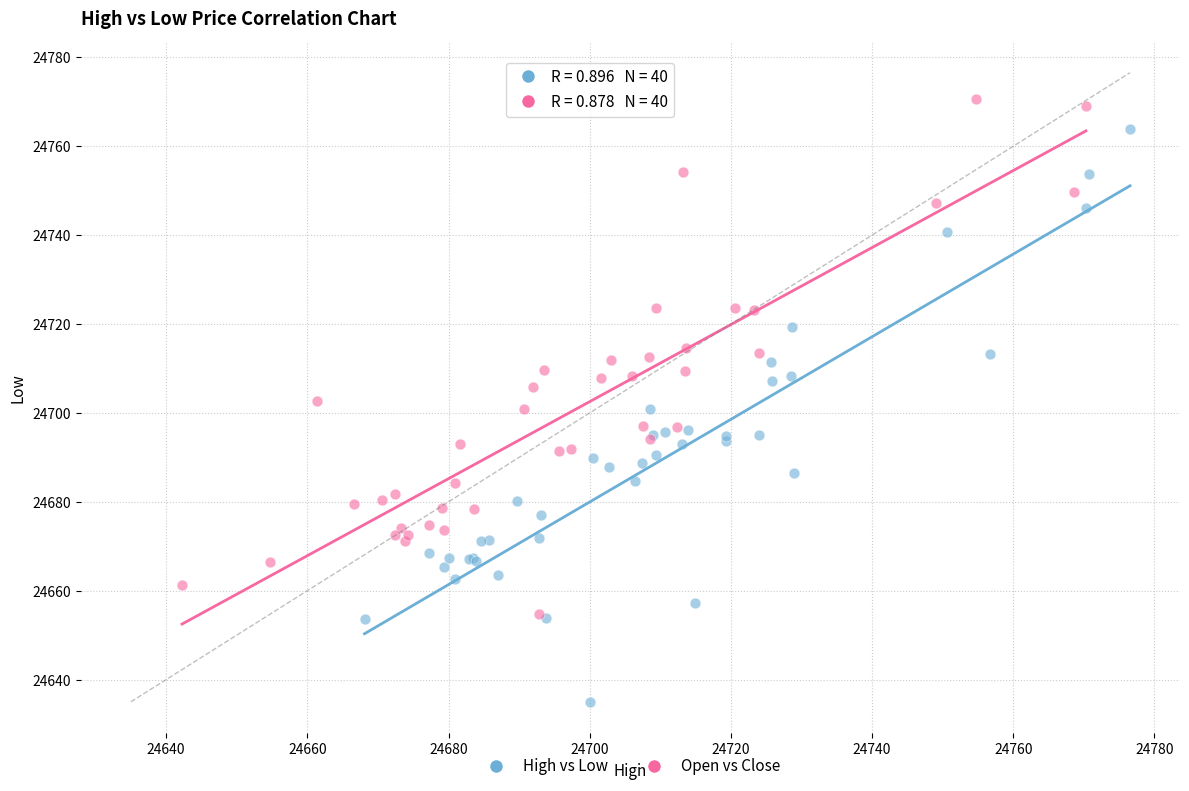

Which series has the widest spread of Y values?

High vs Low